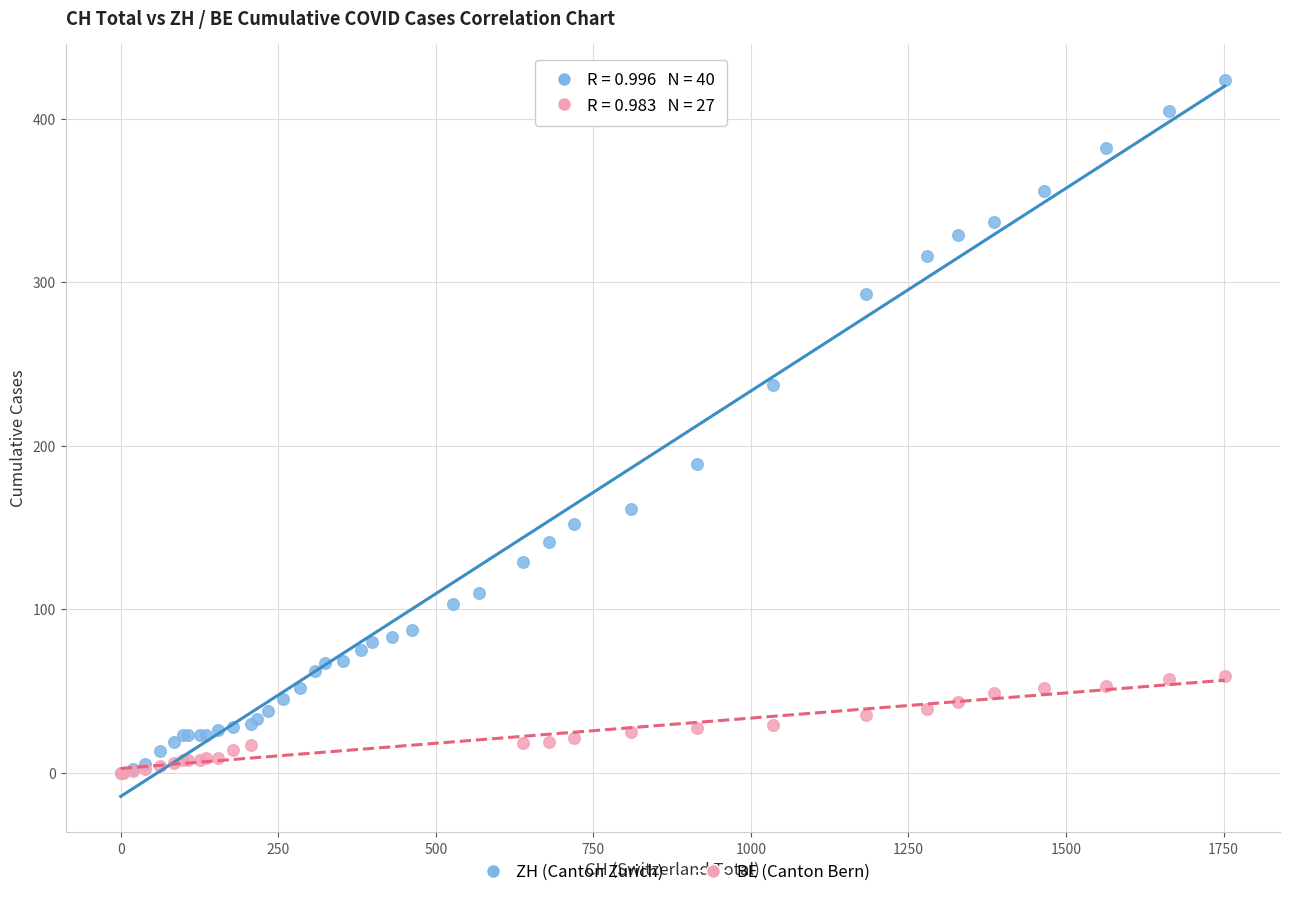

Which series has the widest spread of Y values?

ZH (Canton Zurich)